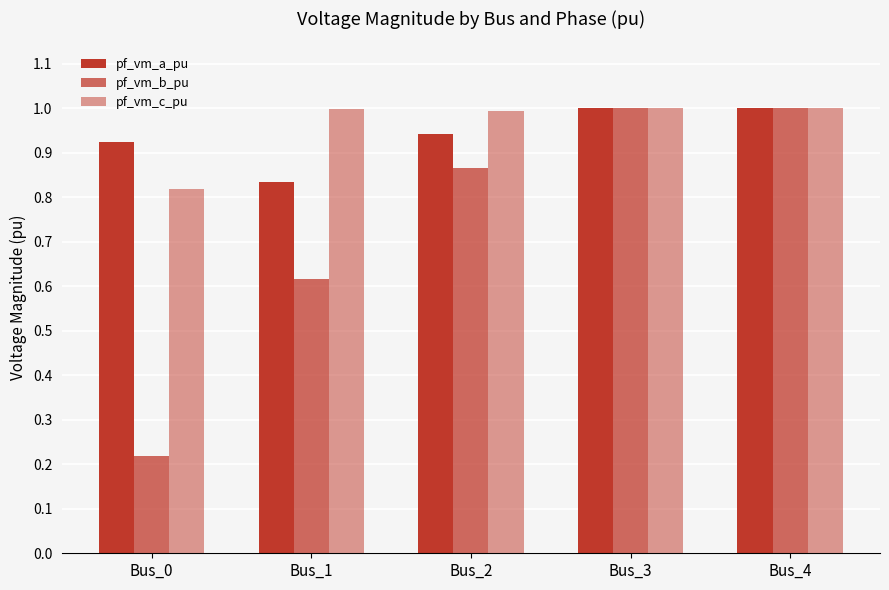

What is the maximum value for pf_vm_b_pu?

1.0